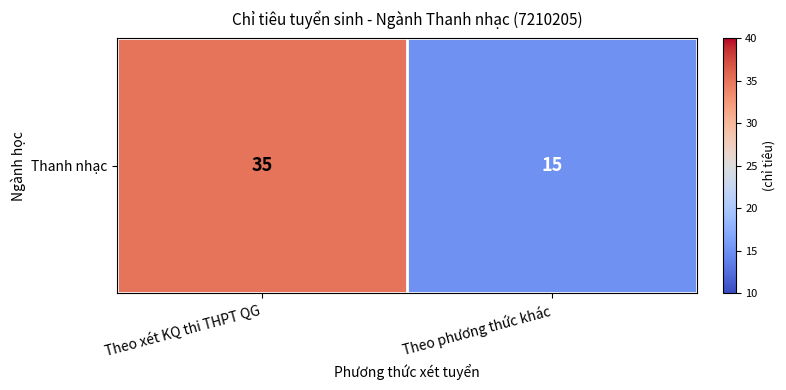

Approximately how many times larger is the value at Theo phương thức khác compared to Theo xét KQ thi THPT QG?

0.4